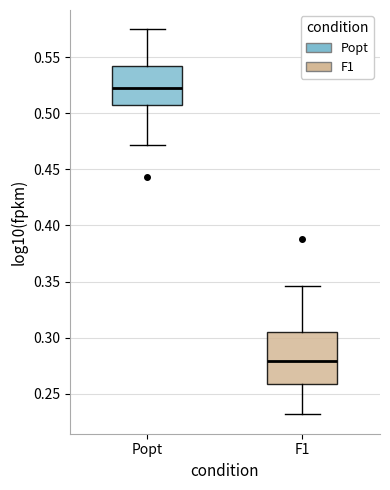

Which box has the lowest median line?

F1